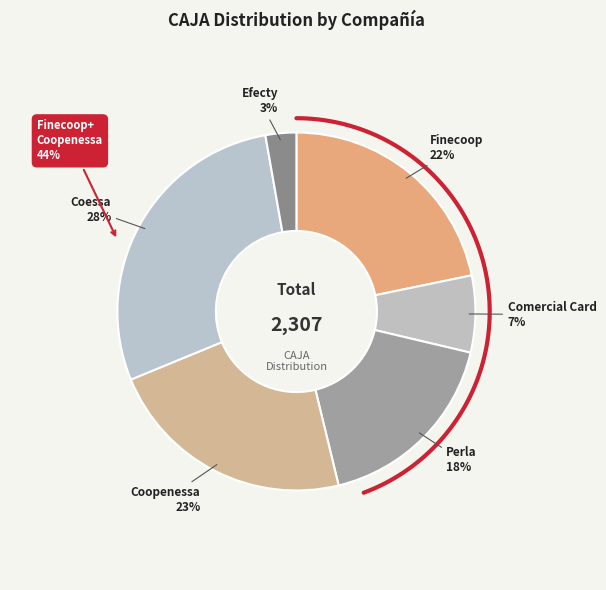

The Coessa slice represents 42% of the pie. True or false?

False